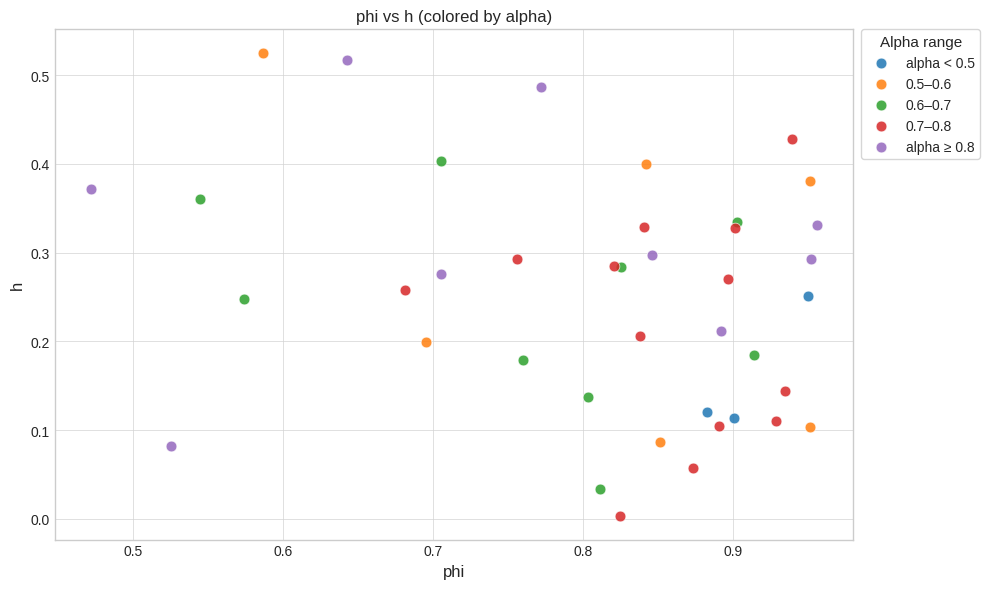

Which series reaches the minimum Y coordinate?

0.7–0.8